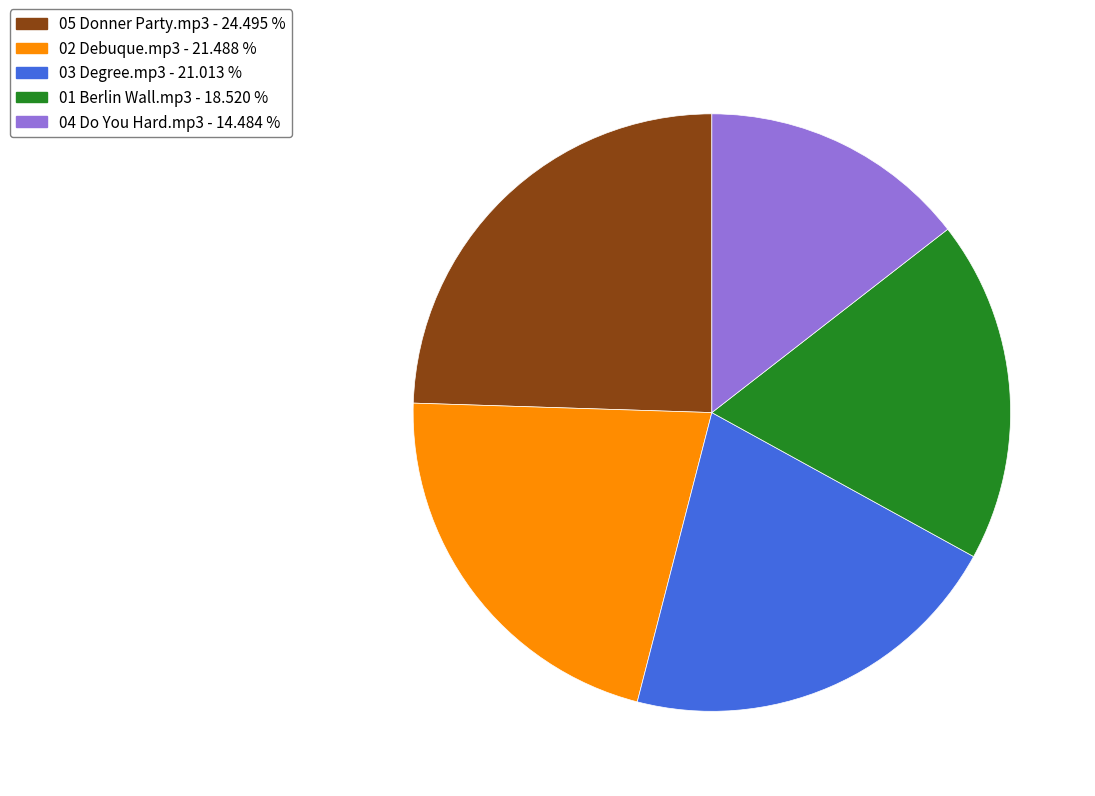

Which has a higher value, 04 Do You Hard.mp3 - 14.484 % or 02 Debuque.mp3 - 21.488 %?

02 Debuque.mp3 - 21.488 %